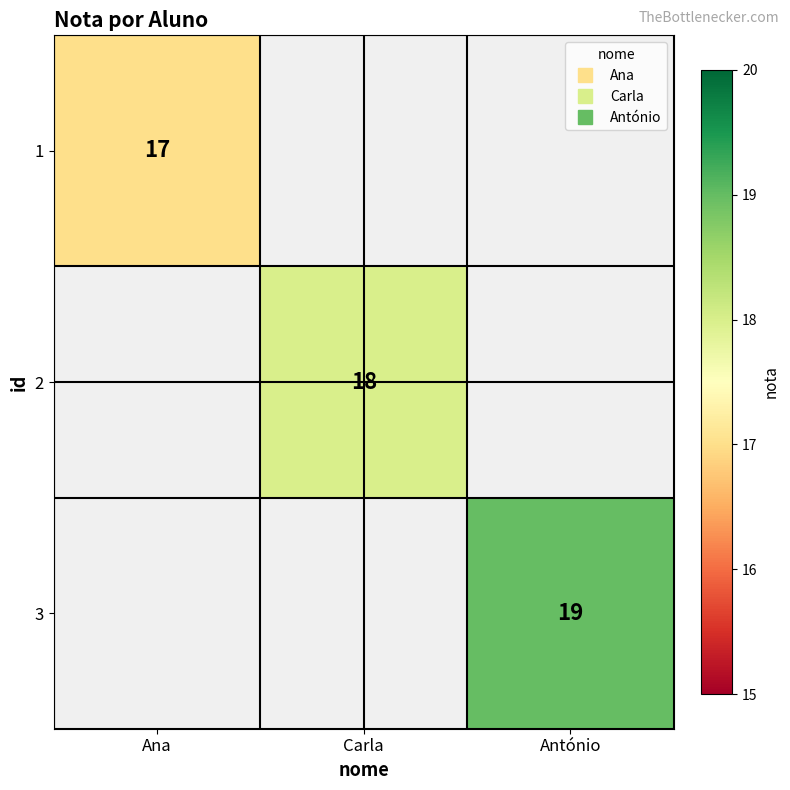

Is the value of 2 at Ana greater than the value of 1 at Carla?

No